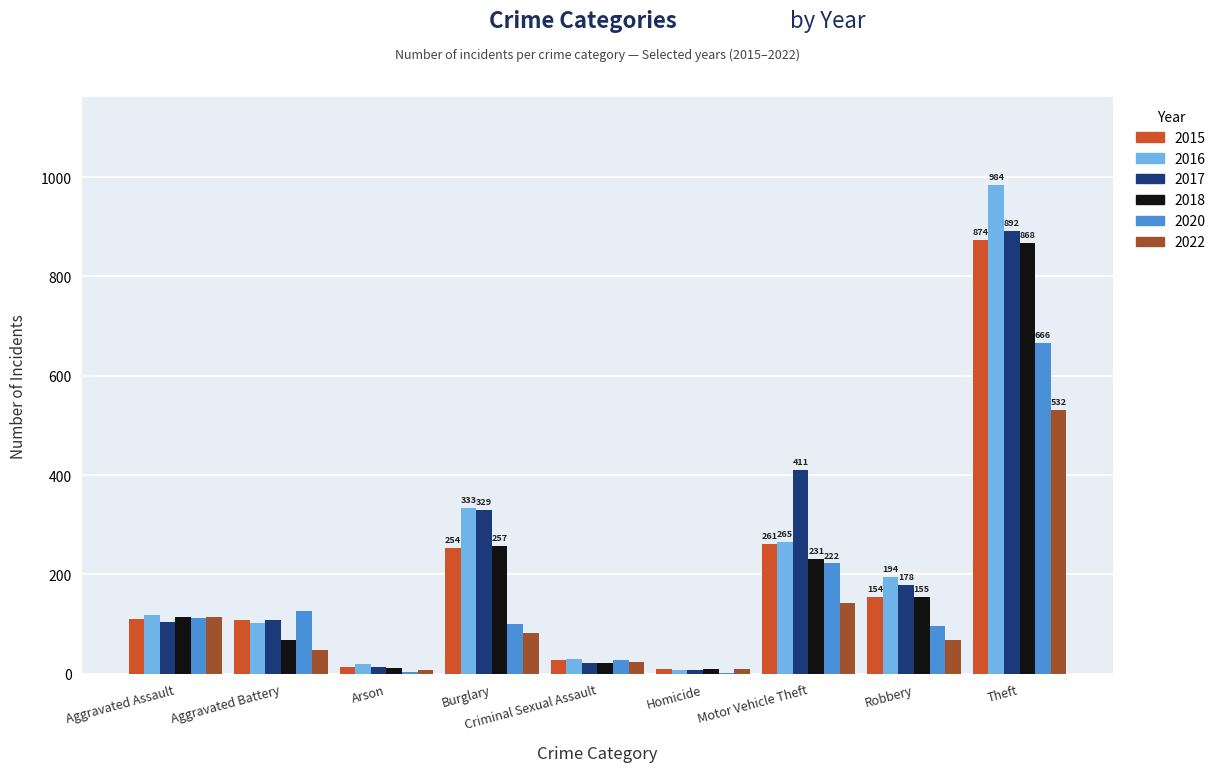

What is the total value across all series at Aggravated Battery?

559